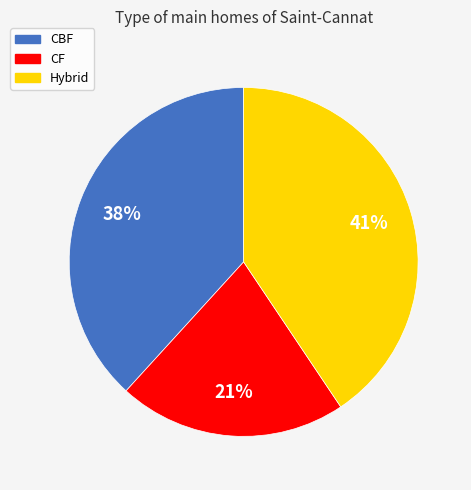

What percentage is the Hybrid slice, to the nearest percent?

41%